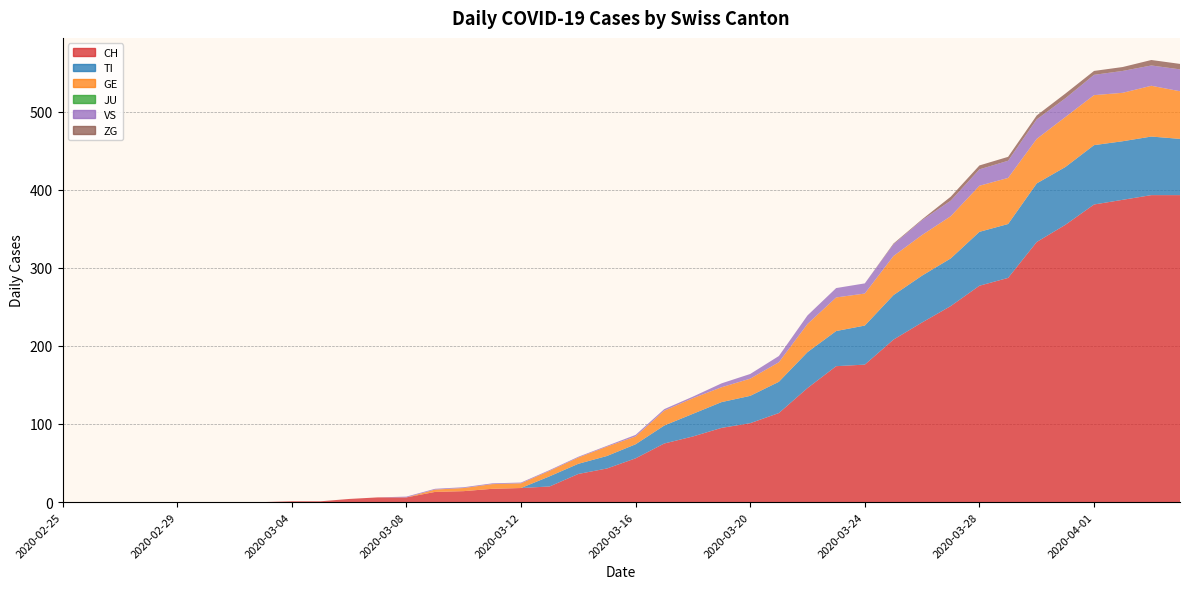

Reading left to right, list all the values displayed in this chart.

CH: 0	0	0	0	0	0	0	0	1	1	4	6	6	13	14	17	18	20	36	43	56	75	84	95	101	114	146	174	176	208	230	251	277	287	333	355	381	387	393	393
TI: 0	0	0	0	0	0	0	0	0	0	0	0	0	0	0	0	0	13	13	16	18	23	29	33	35	40	46	45	50	57	60	61	69	69	75	74	76	75	75	72
GE: 0	0	0	0	0	0	0	0	0	0	0	0	0	3	4	6	6	7	8	12	10	19	20	19	22	25	36	43	41	50	52	54	59	59	57	64	64	62	65	61
JU: 0	0	0	0	0	0	0	0	0	0	0	0	0	0	0	0	0	0	0	0	0	0	0	0	0	0	0	0	0	0	0	0	0	0	0	0	0	0	0	0
VS: 0	0	0	0	0	0	0	0	0	0	0	0	1	1	1	1	1	1	1	1	2	2	2	5	6	8	11	12	13	15	19	20	21	22	25	24	26	28	26	28
ZG: 0	0	0	0	0	0	0	0	0	0	0	0	0	0	0	0	0	0	0	0	0	0	0	0	0	0	0	0	0	1	1	5	5	5	5	6	5	5	7	7